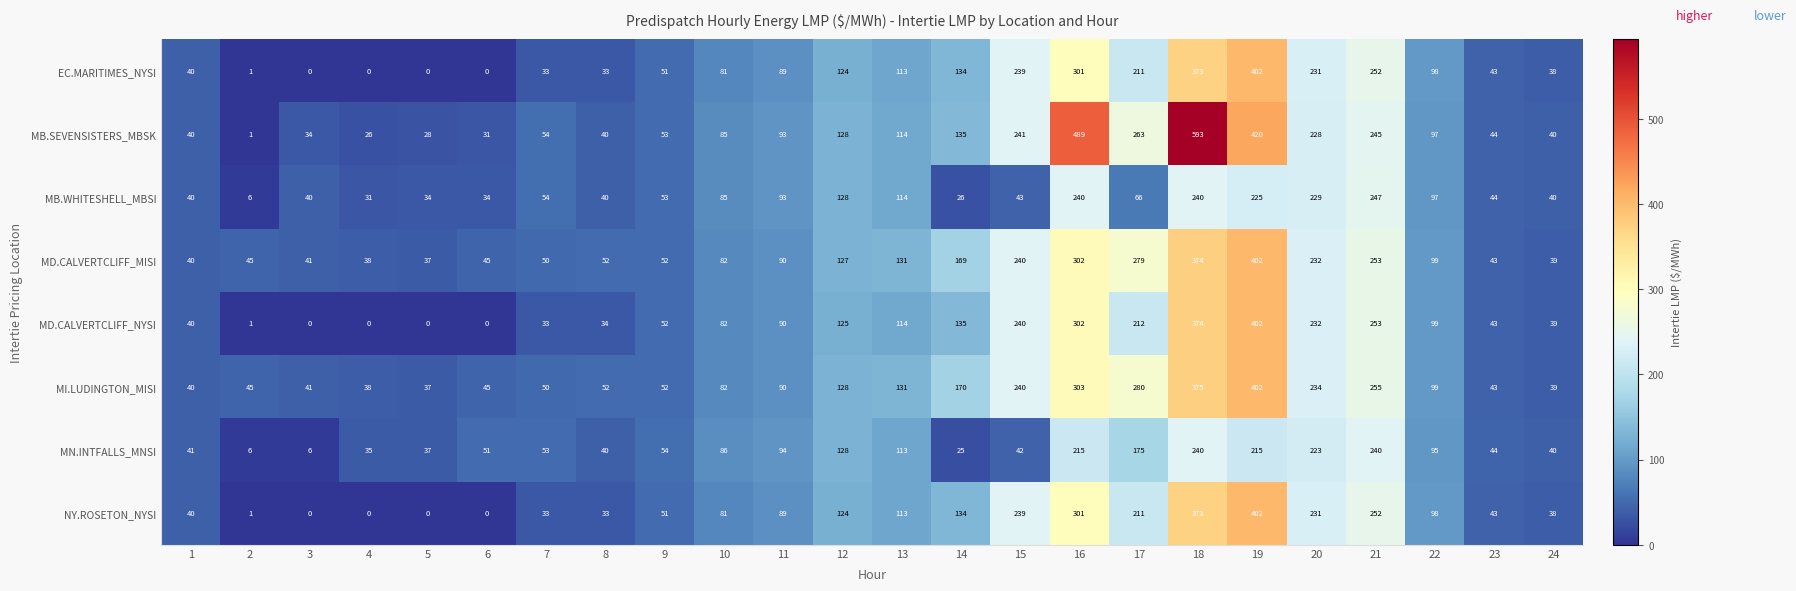

What is the sum of the MB.WHITESHELL_MBSI values at 18 and 7?

294